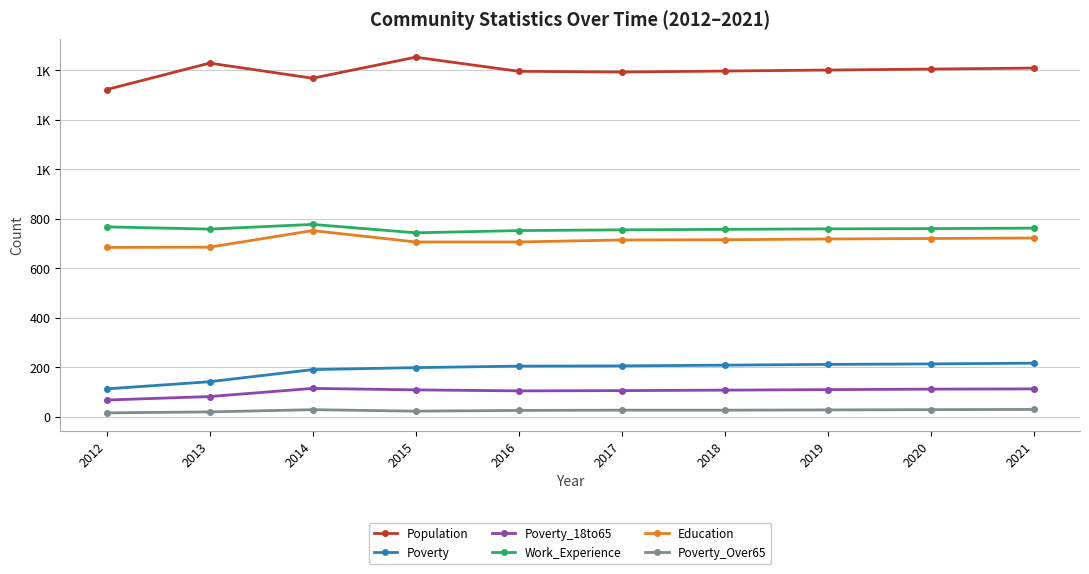

What are all the series names shown in the legend?

Population, Poverty, Poverty_18to65, Work_Experience, Education, Poverty_Over65